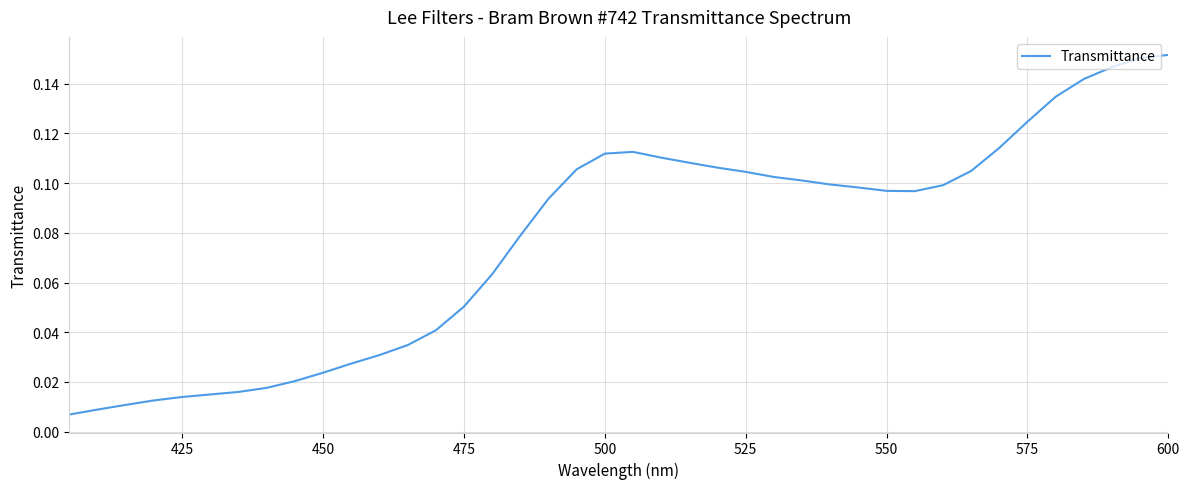

The chart shows a value of 0.0 at 525. True or false?

False